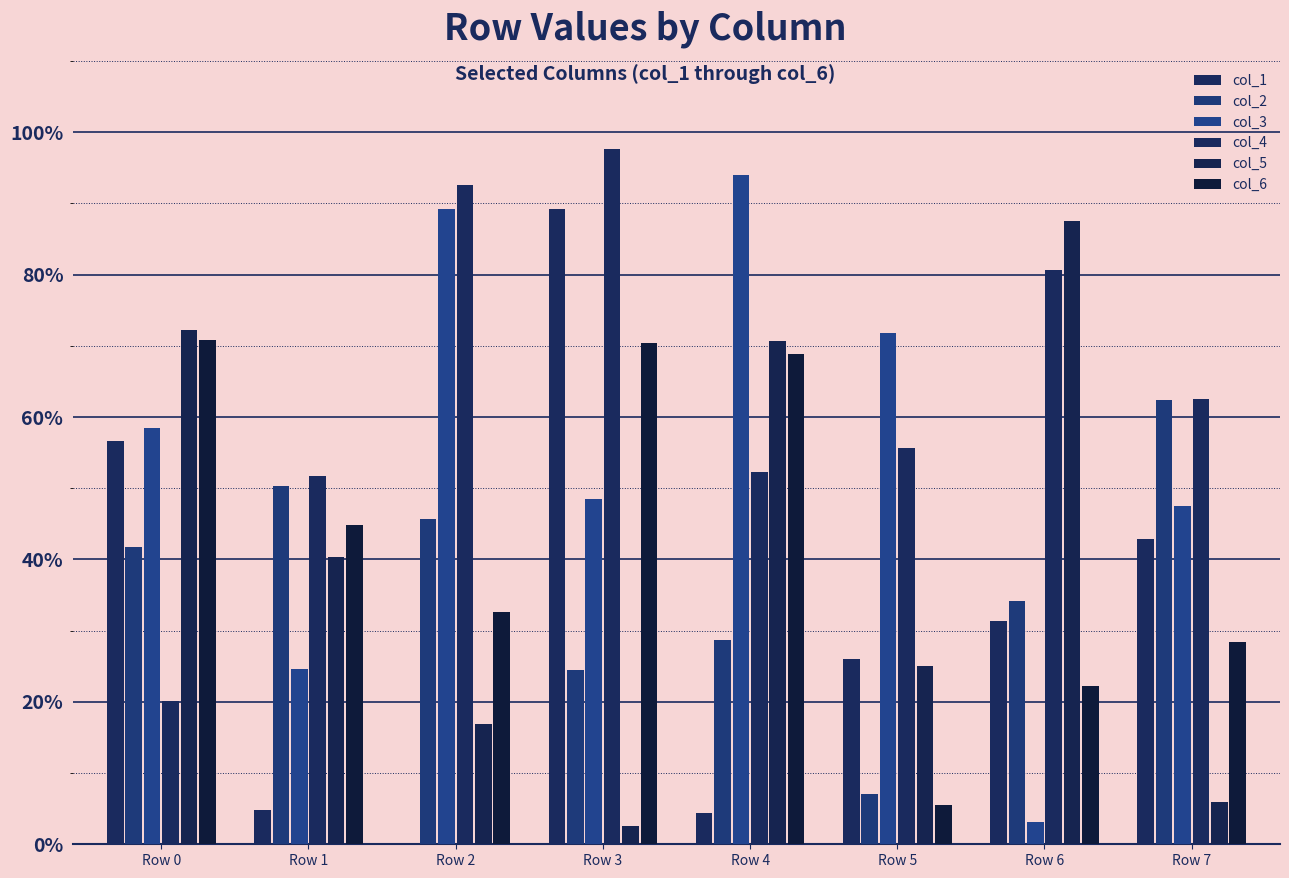

How many values in the col_4 series are below 625384?

4